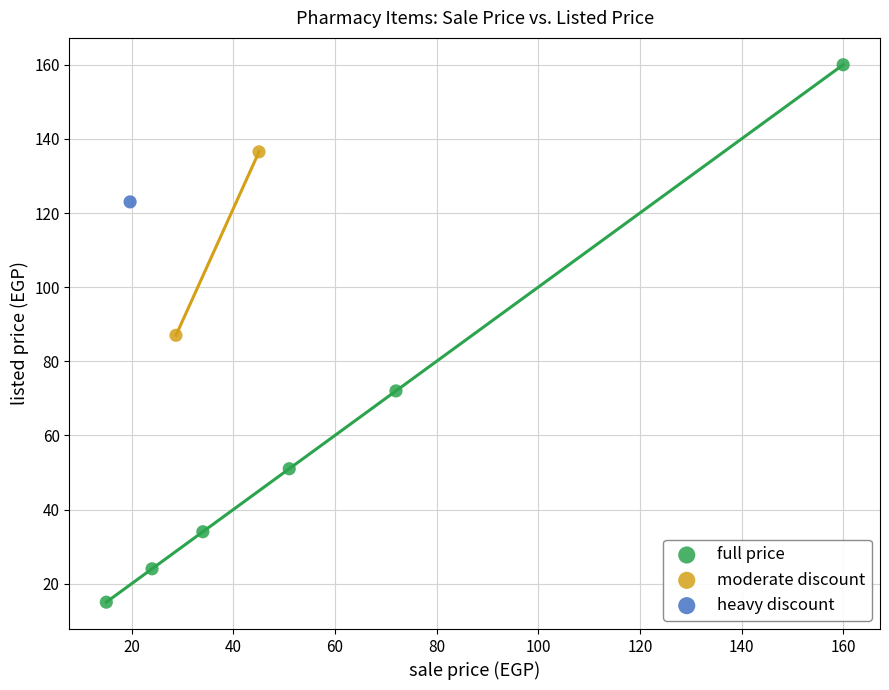

What are all the series names shown in the legend?

full price, moderate discount, heavy discount